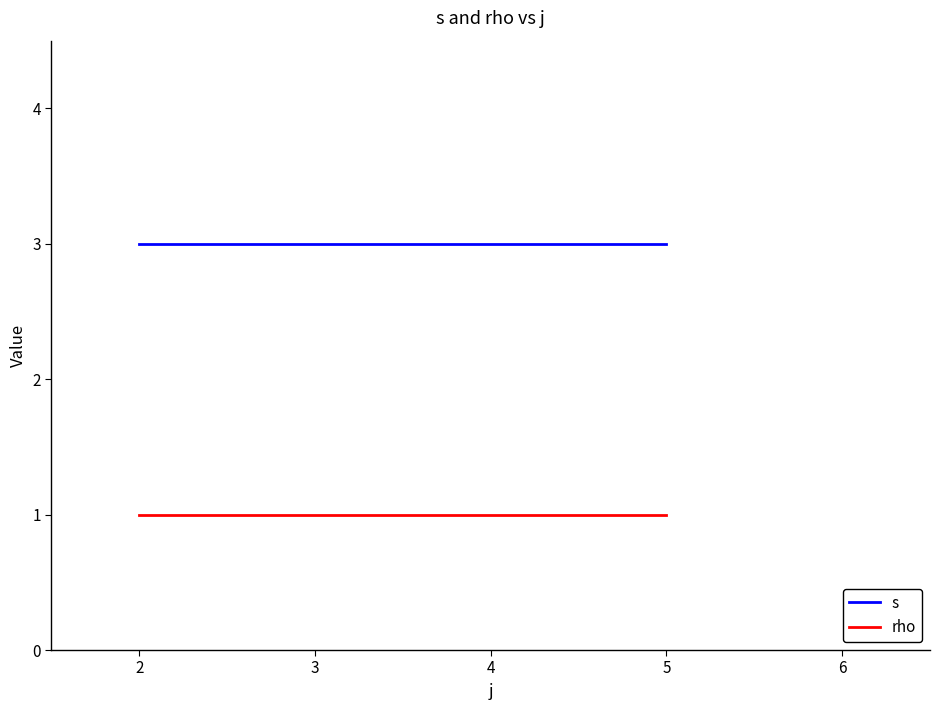

Reading left to right, extract all data points from this chart.

s: 3	3	3
rho: 1	1	1